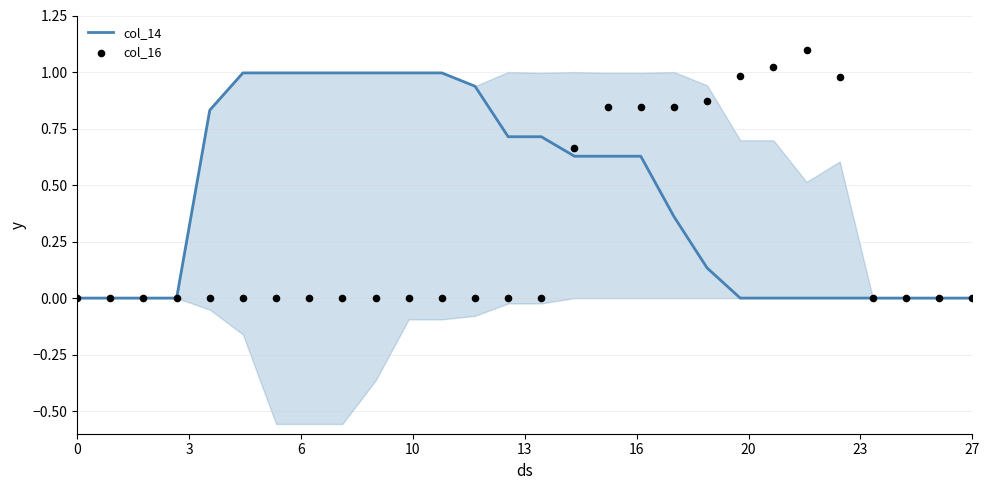

What are all the series names shown in the legend?

col_14, col_16